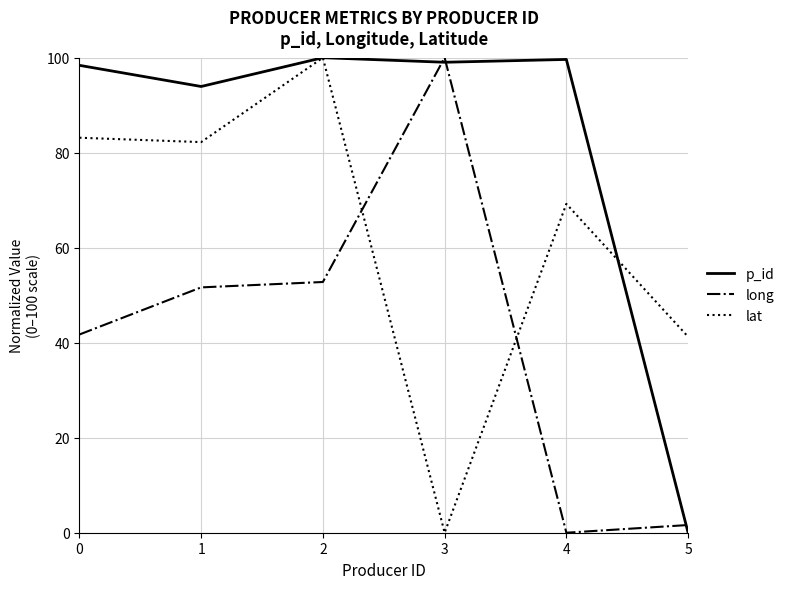

List the series in order of their overall mean, highest first.

p_id, lat, long